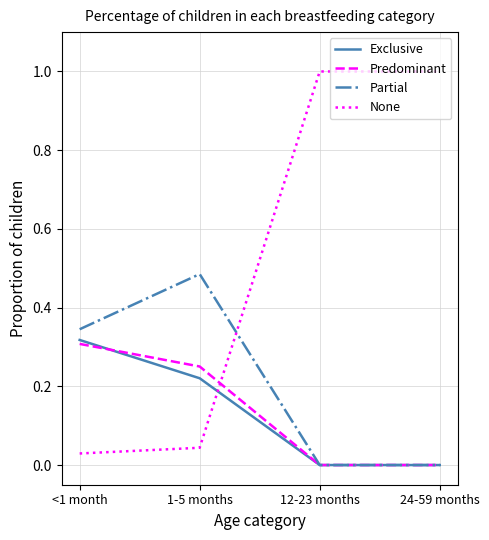

Which series has the widest spread of values?

None